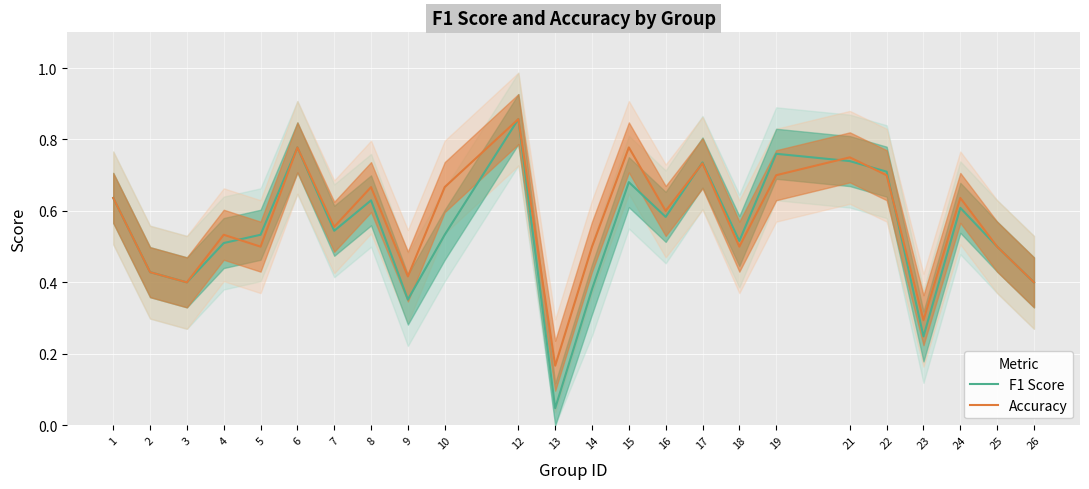

Rank the series by their maximum value, from highest to lowest.

F1 Score, Accuracy